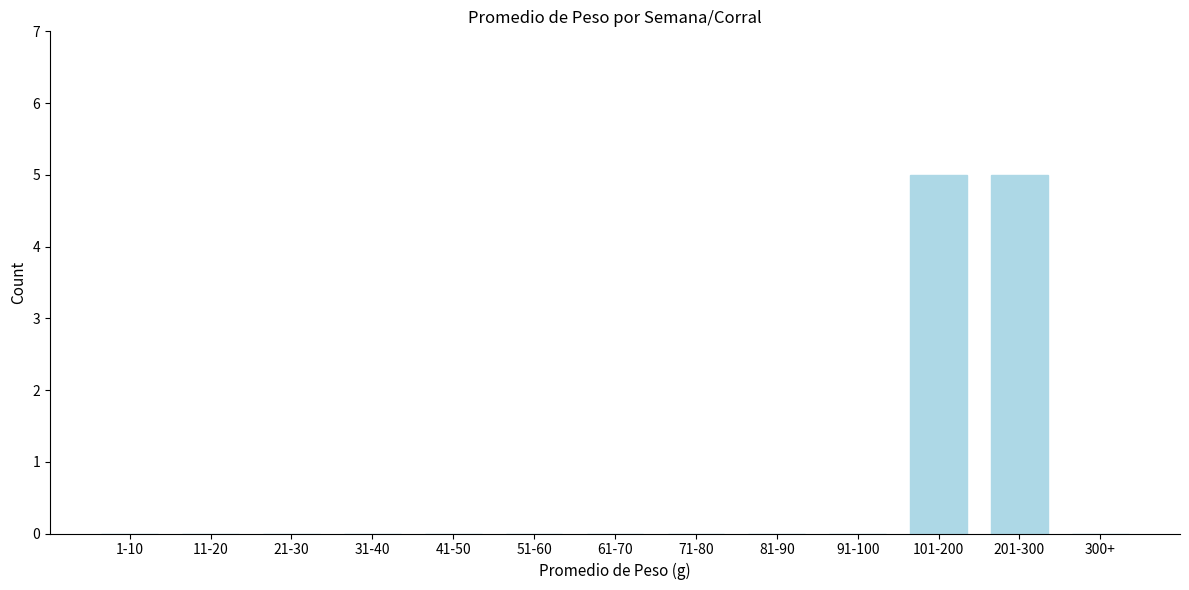

Reading right to left, transcribe all the data shown in this chart.

300+=0	201-300=5	101-200=5	91-100=0	81-90=0	71-80=0	61-70=0	51-60=0	41-50=0	31-40=0	21-30=0	11-20=0	1-10=0